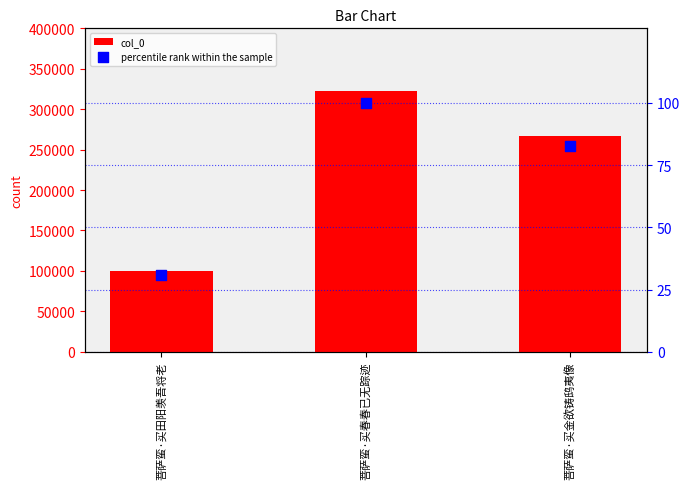

Which series reaches the maximum Y coordinate?

col_0